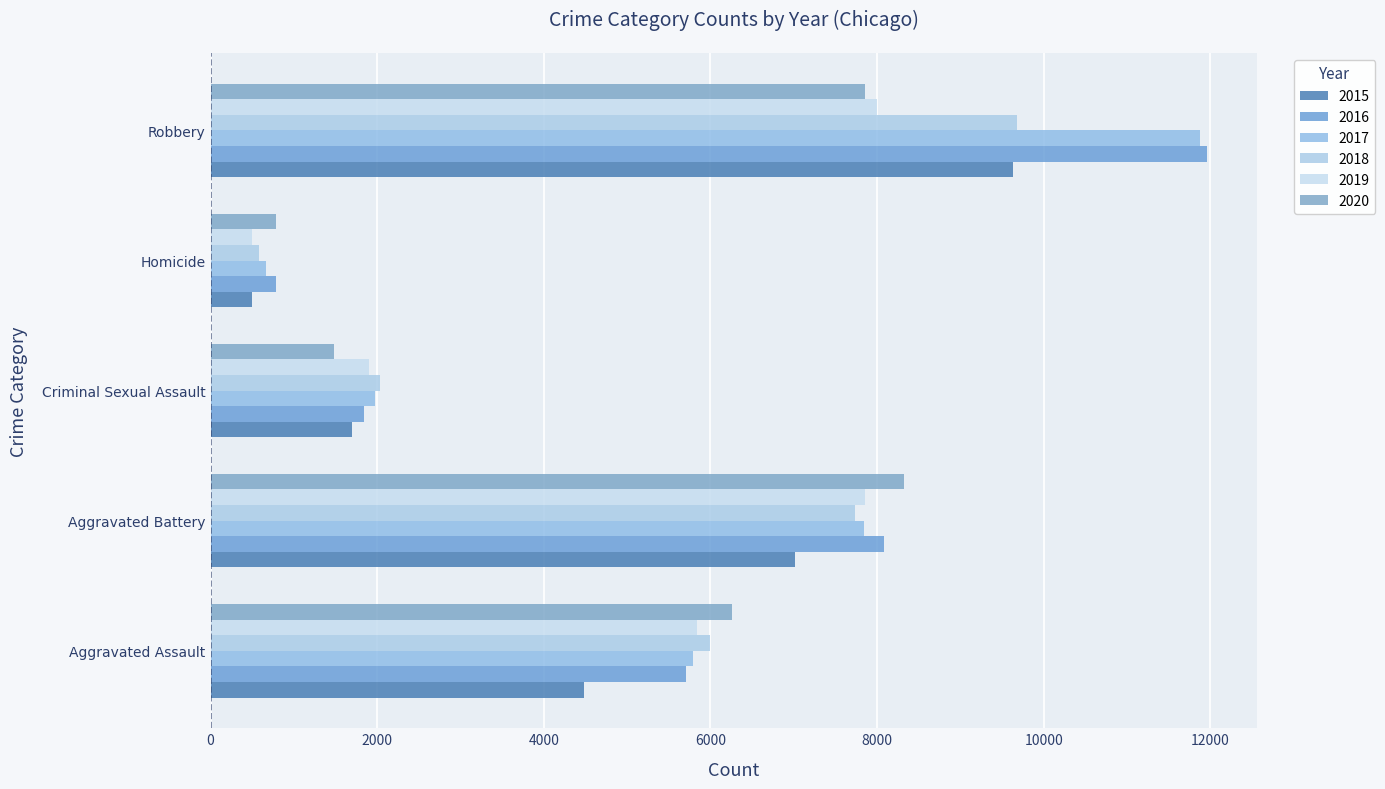

What is the value of the 2019 bar at the 3rd from the left?

1908